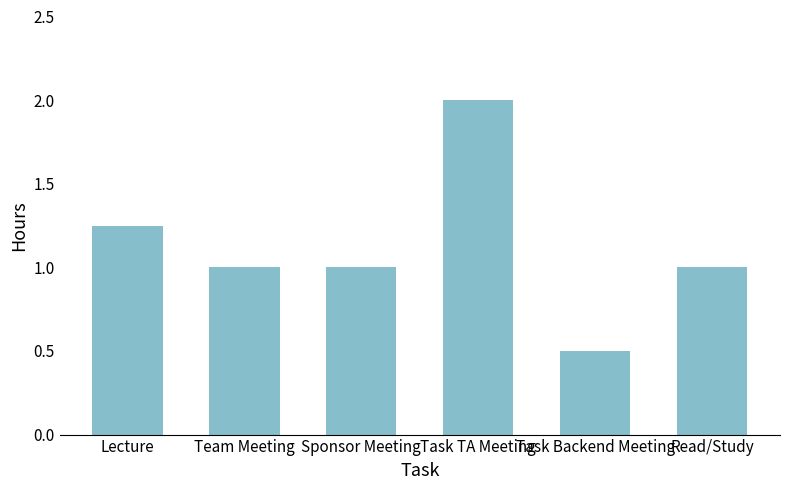

True or false: the data shows 1.0 at Sponsor Meeting.

True